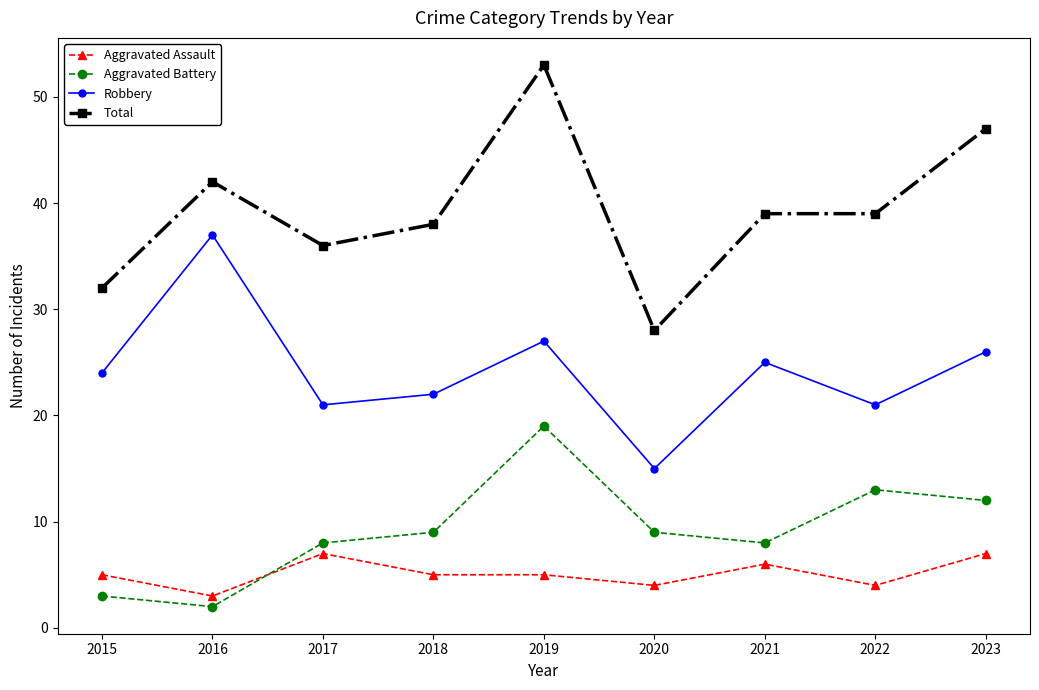

What is the sum of the Total values at 2018 and 2022?

77